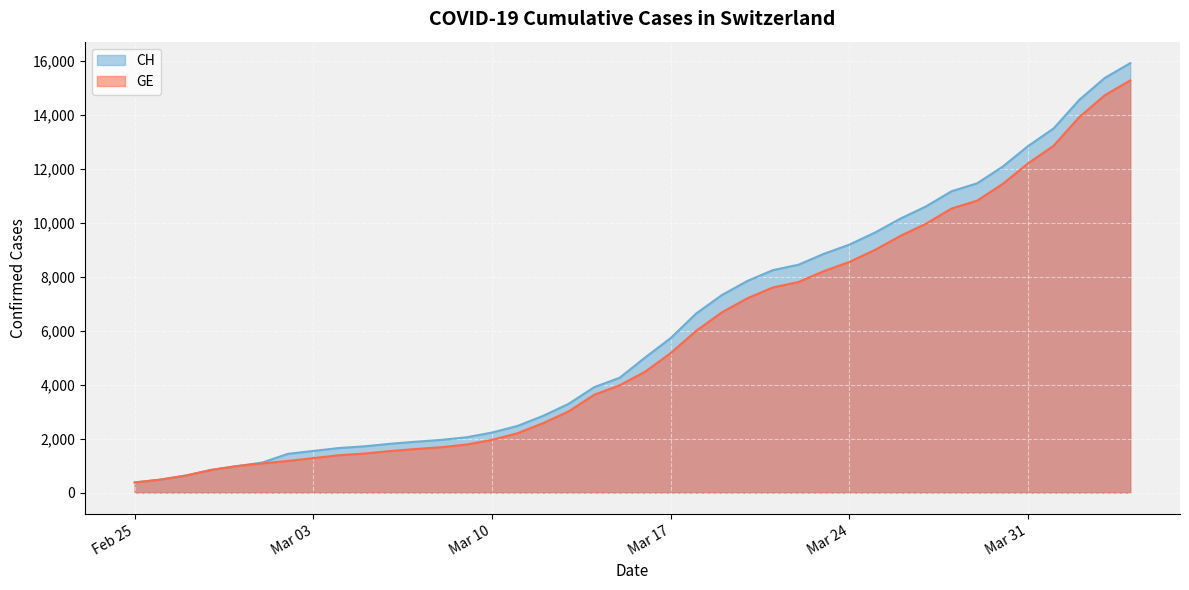

What is the label of the 17th point from the left?

2020-03-12